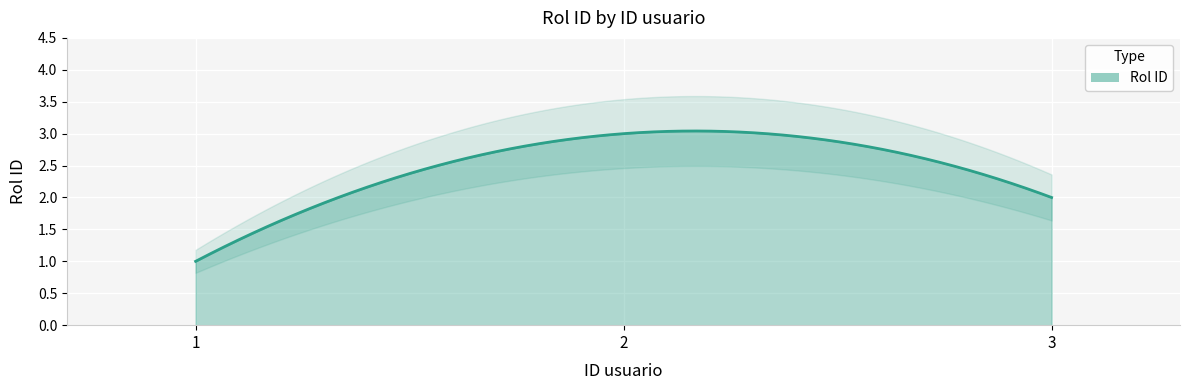

Which has a higher value, 2 or 1?

2